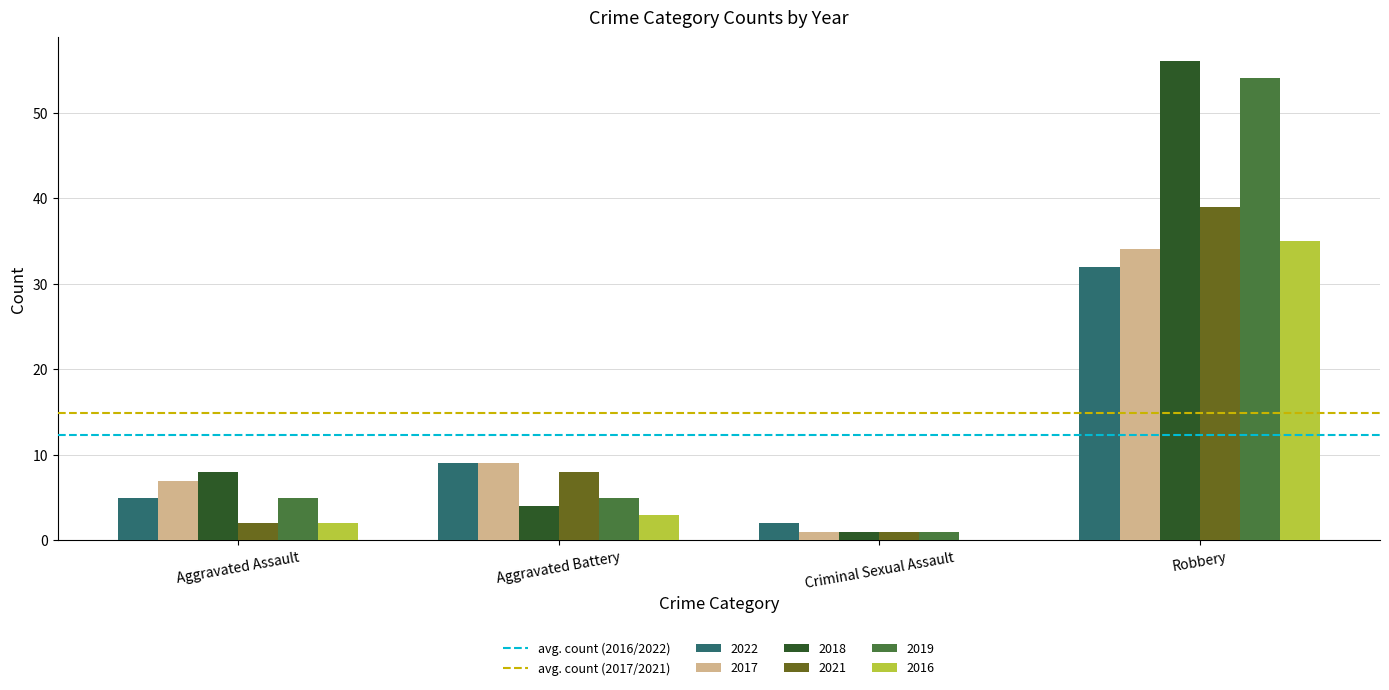

What is the maximum value shown in the chart?

56